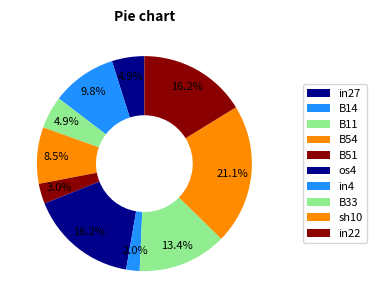

To the nearest percent, what percentage of the pie is in22?

16%